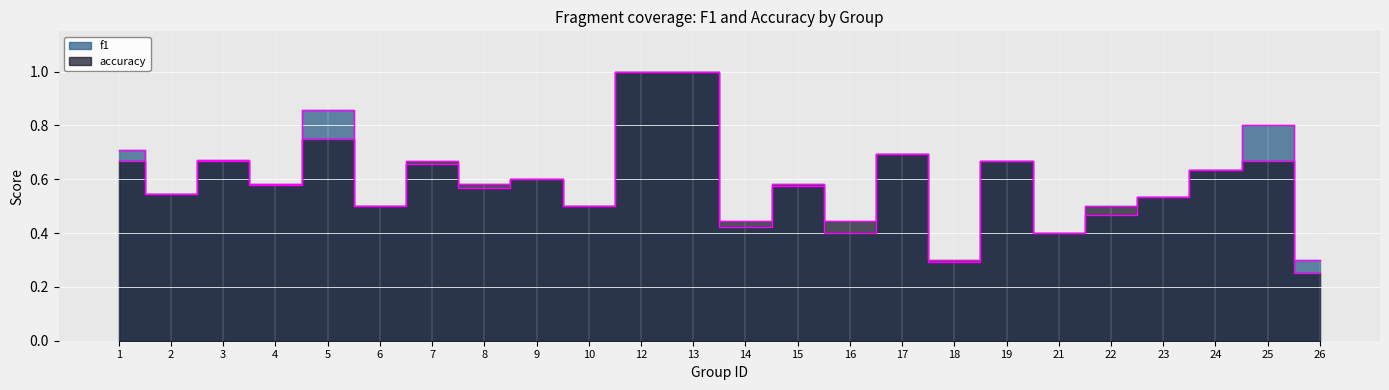

Where is the first local maximum for accuracy?

3